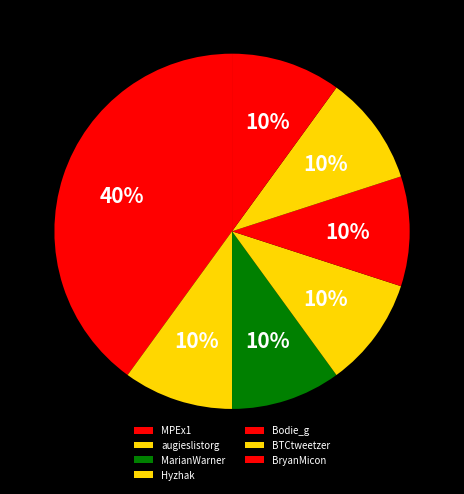

Count the number of slices in the pie.

7